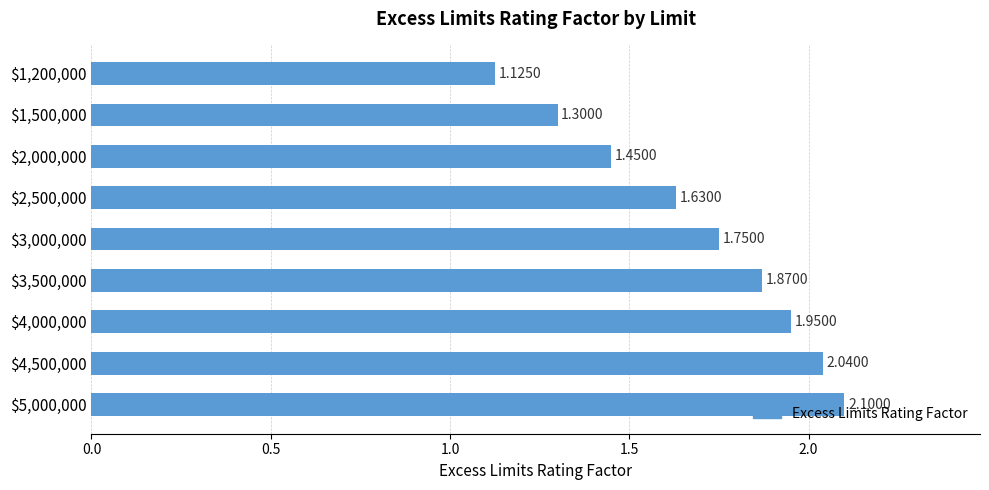

List the labels in order of value, smallest first.

$1,200,000, $1,500,000, $2,000,000, $2,500,000, $3,000,000, $3,500,000, $4,000,000, $4,500,000, $5,000,000